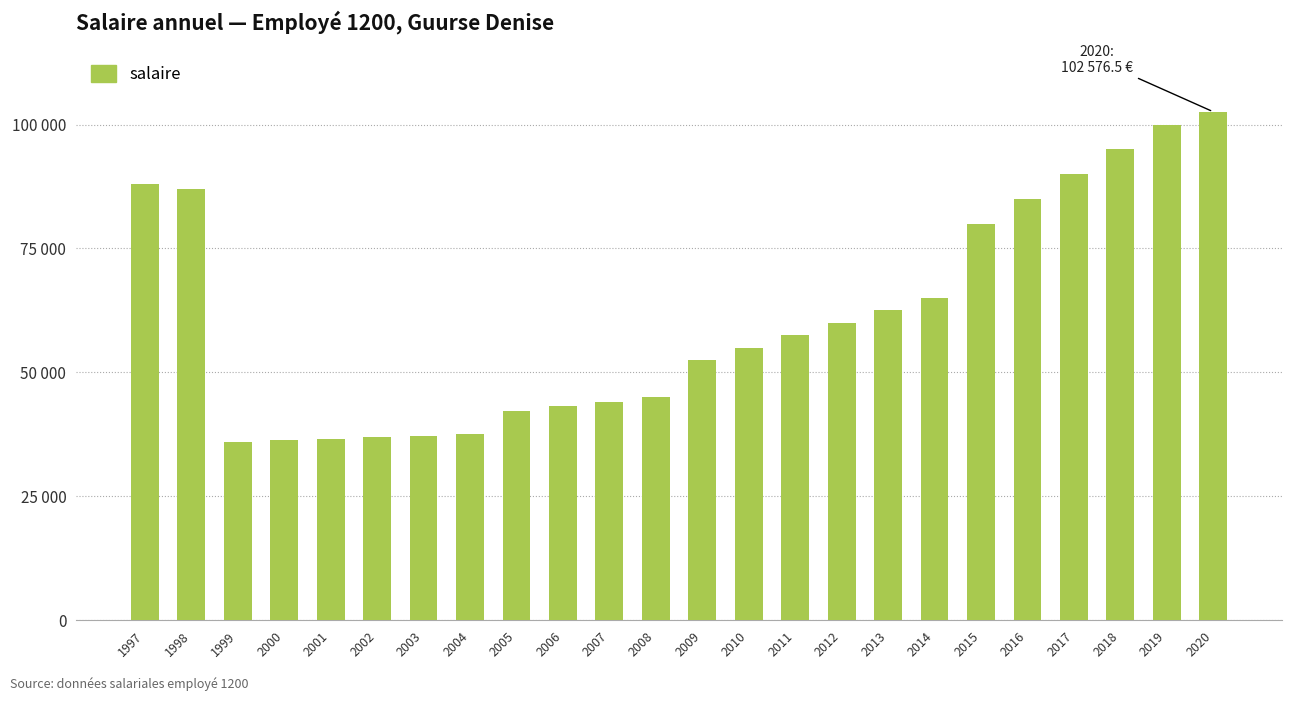

Are the bars grouped side by side (vs. stacked)?

No